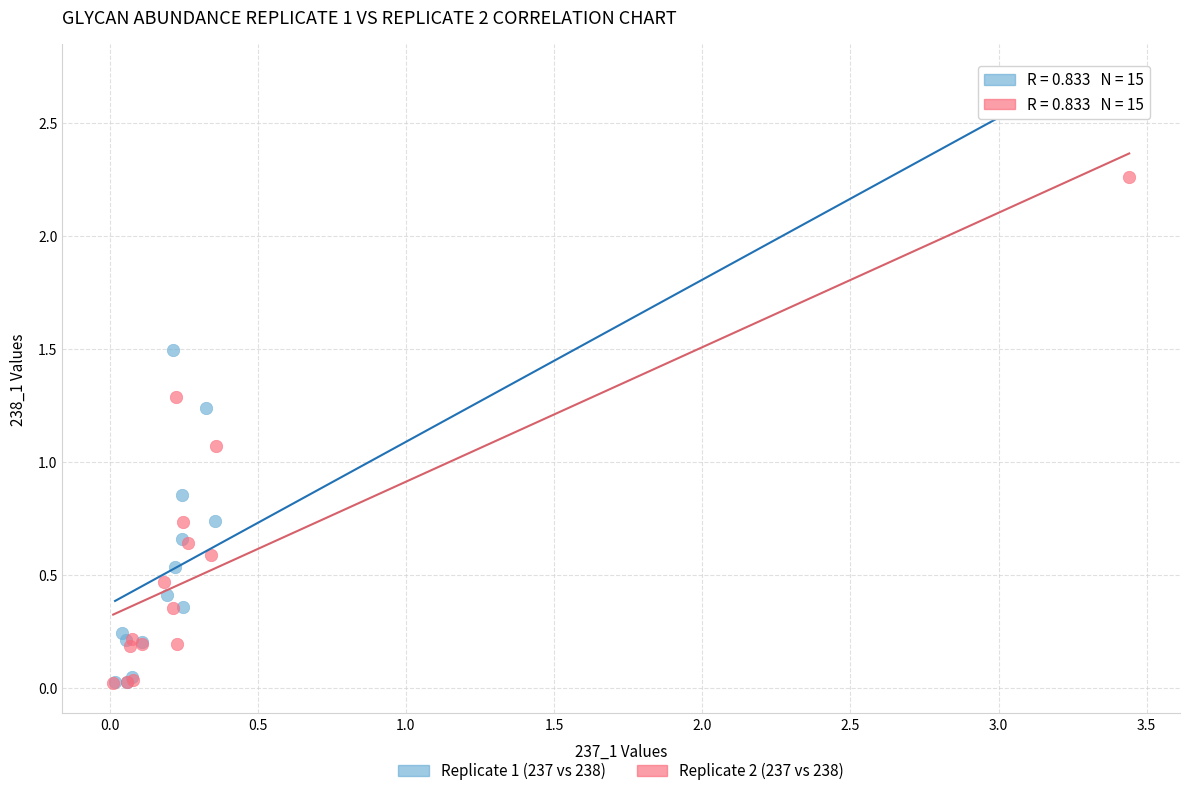

Which series reaches the maximum Y coordinate?

Replicate 1 (237 vs 238)